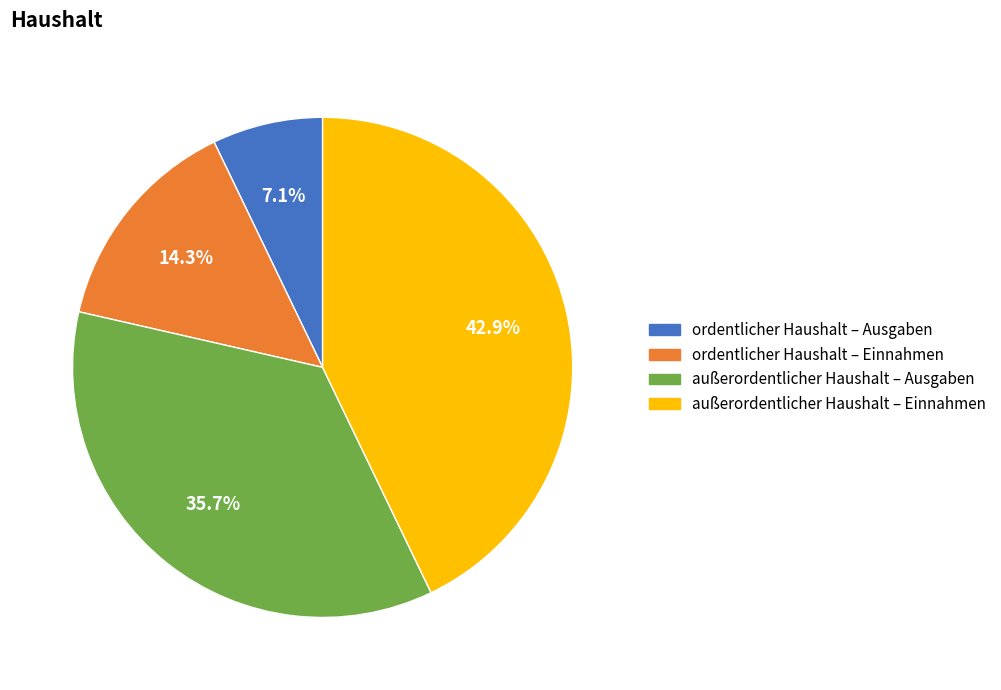

Is it true that außerordentlicher Haushalt – Ausgaben is 27% of the pie?

False